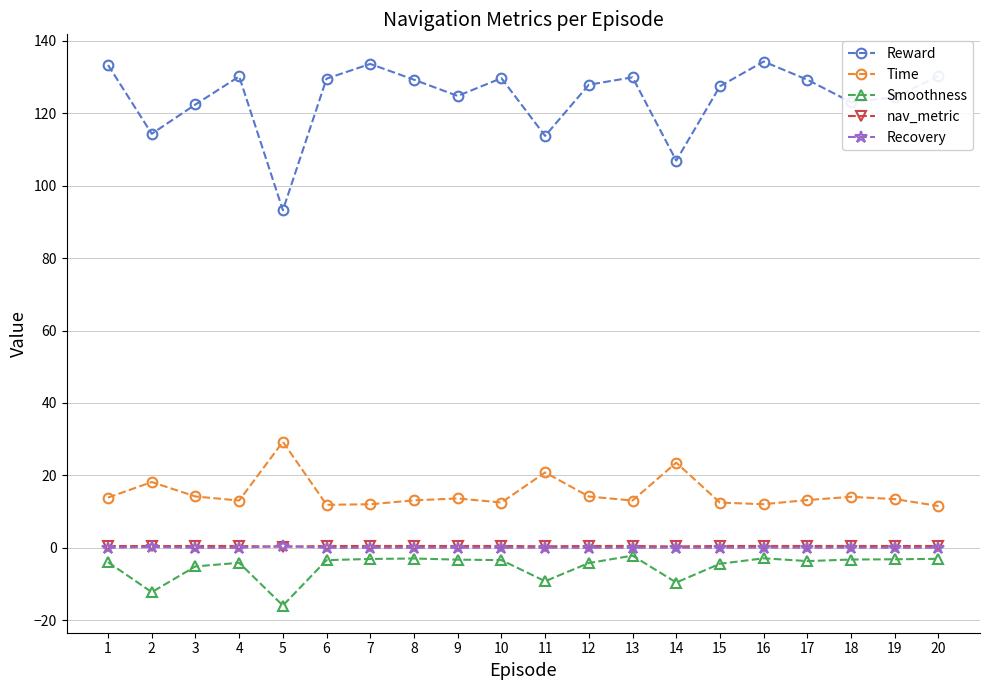

Is it true that Reward equals 129.7 at 10?

True